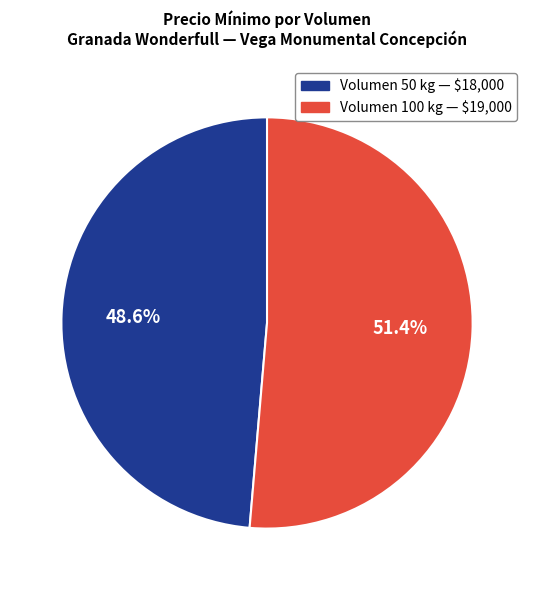

Is there a majority slice in this chart?

Yes